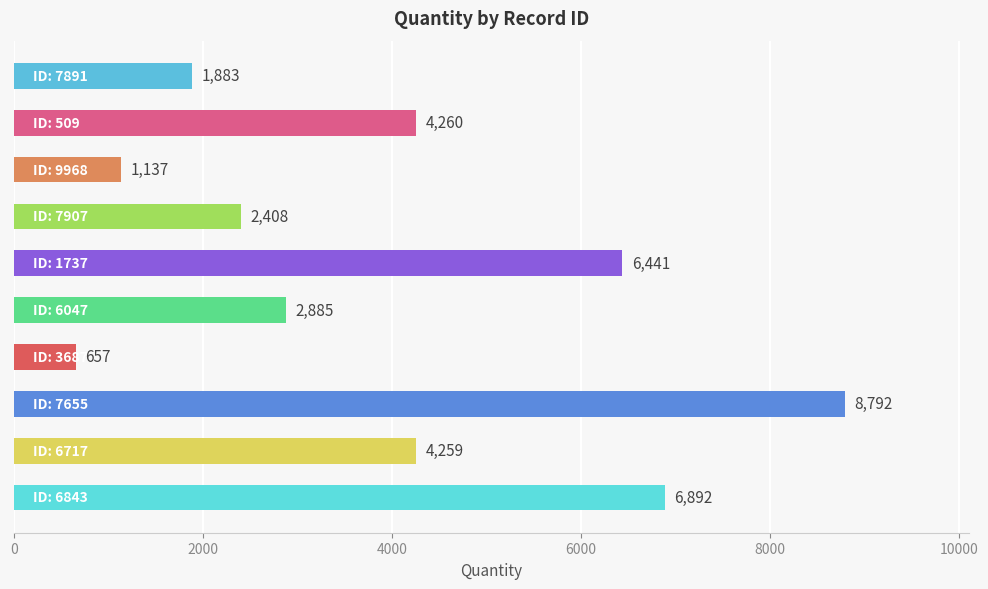

What is the smallest value displayed?

657